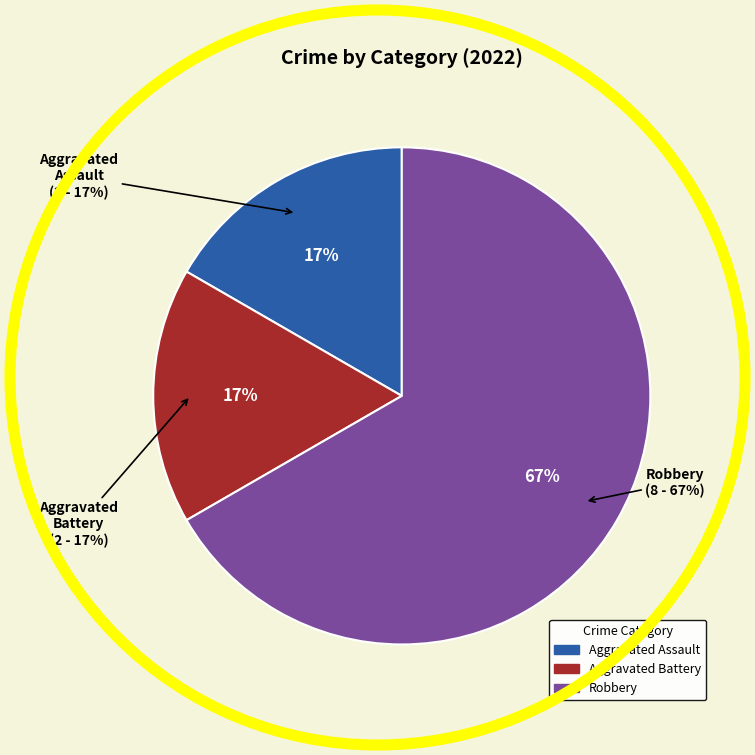

Combined, what portion of the pie is Aggravated Battery and Aggravated Assault?

33.3%